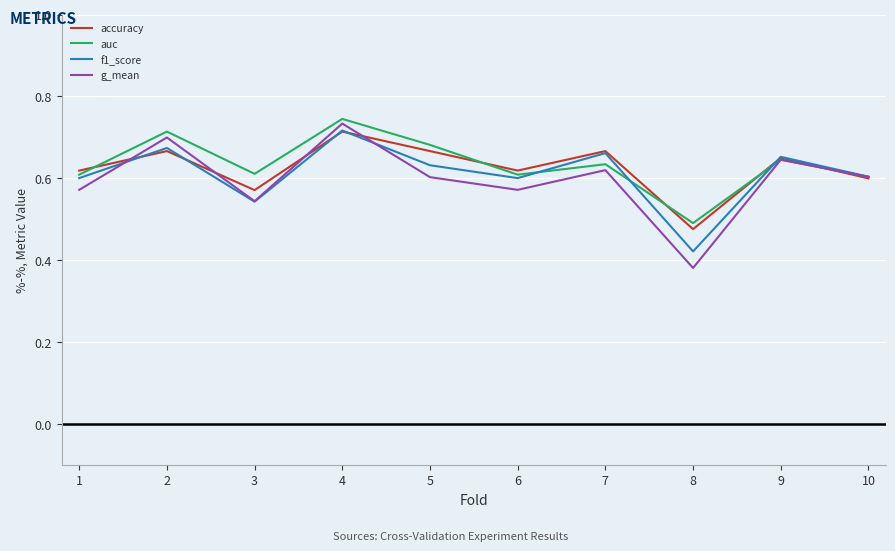

At which category does the chart reach its peak across all series?

4